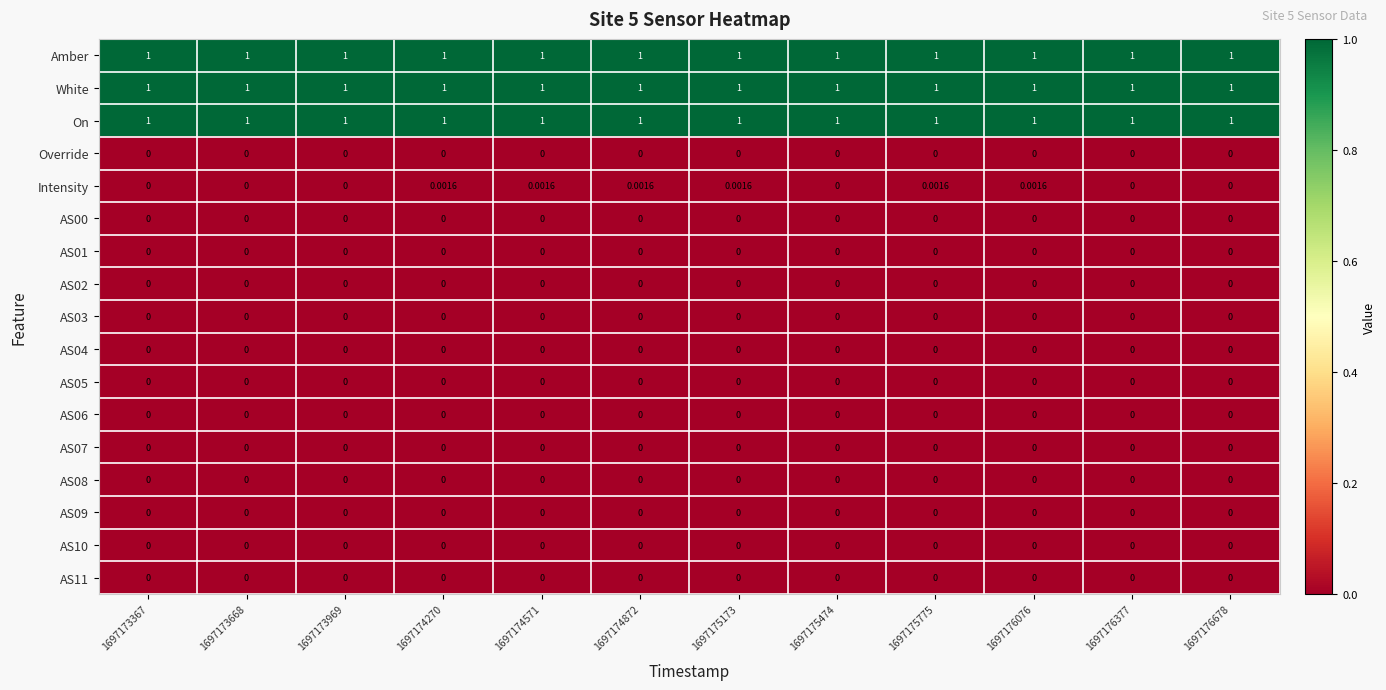

Which series has the largest range (max minus min)?

Intensity